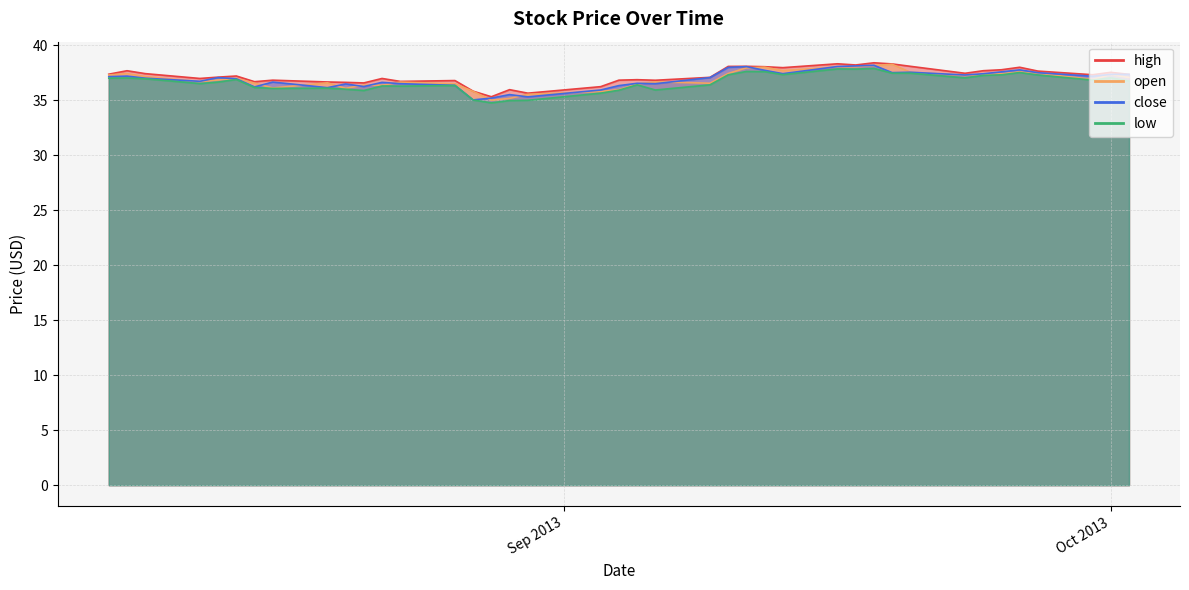

What is the lowest value of the open series?

35.0